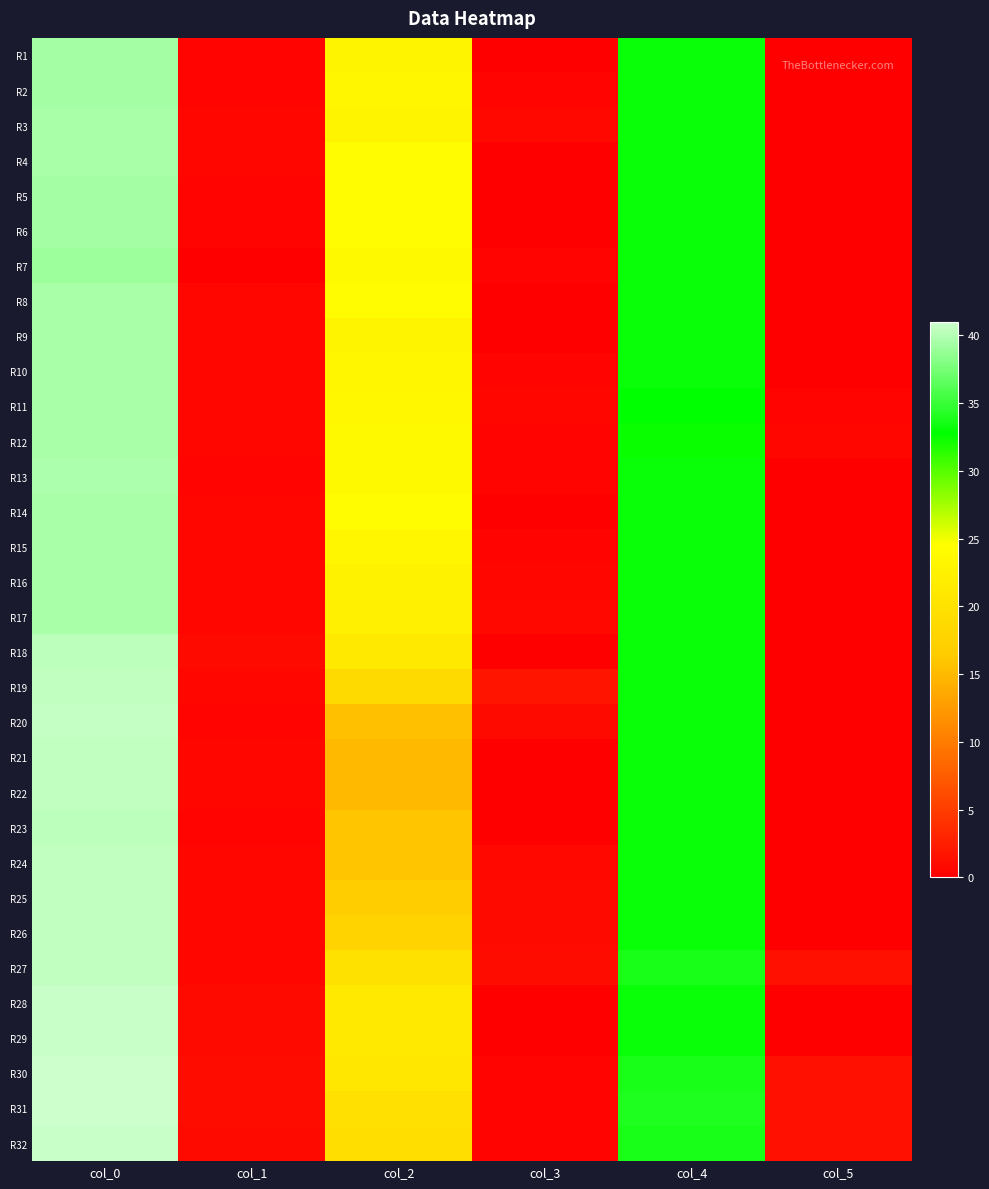

What is the difference between the highest and lowest values at col_2?

9.0